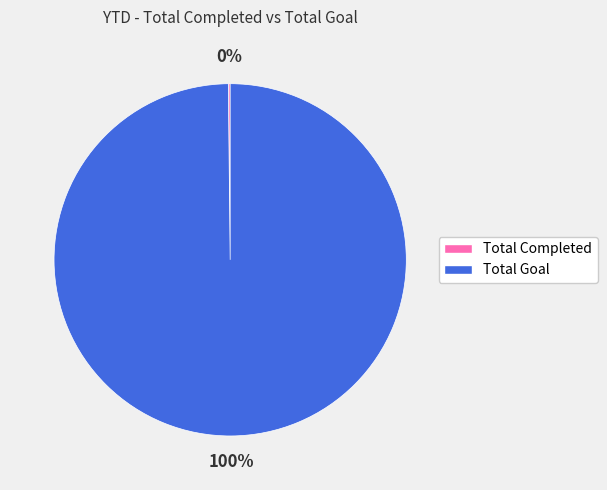

To the nearest percent, what is the difference between the largest and smallest slice percentages?

100%